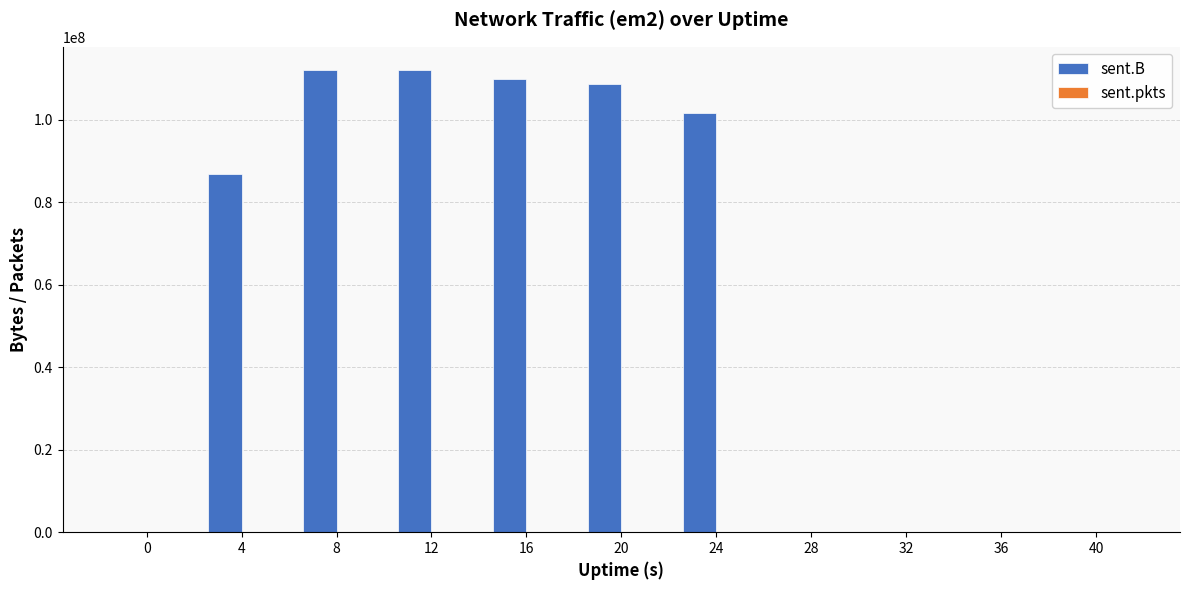

Between 0 and 24, which series saw the biggest shift?

sent.B